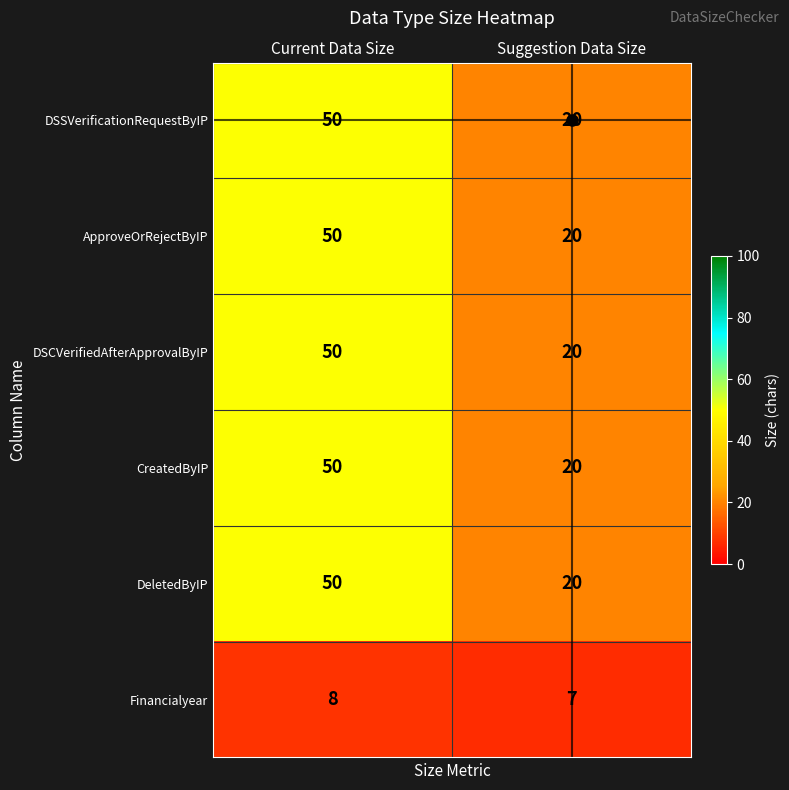

At which label does DeletedByIP reach its minimum?

Suggestion Data Size